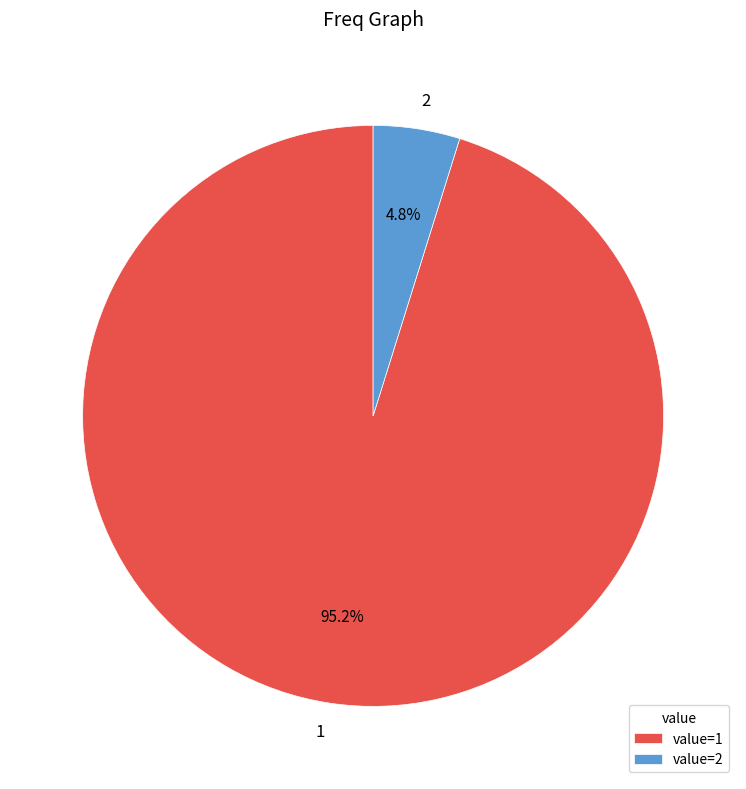

Which has a higher value, 1 or 2?

1